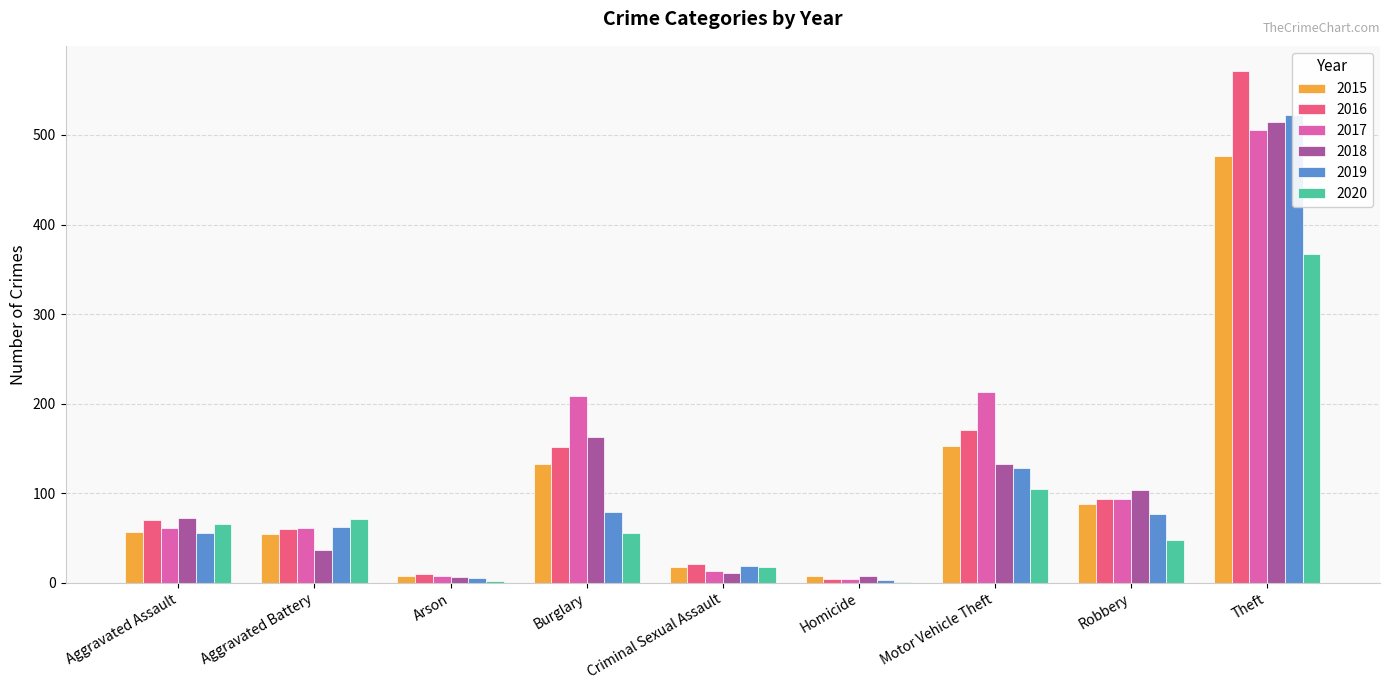

What is the value of the 2018 bar at the 3rd from the left?

6